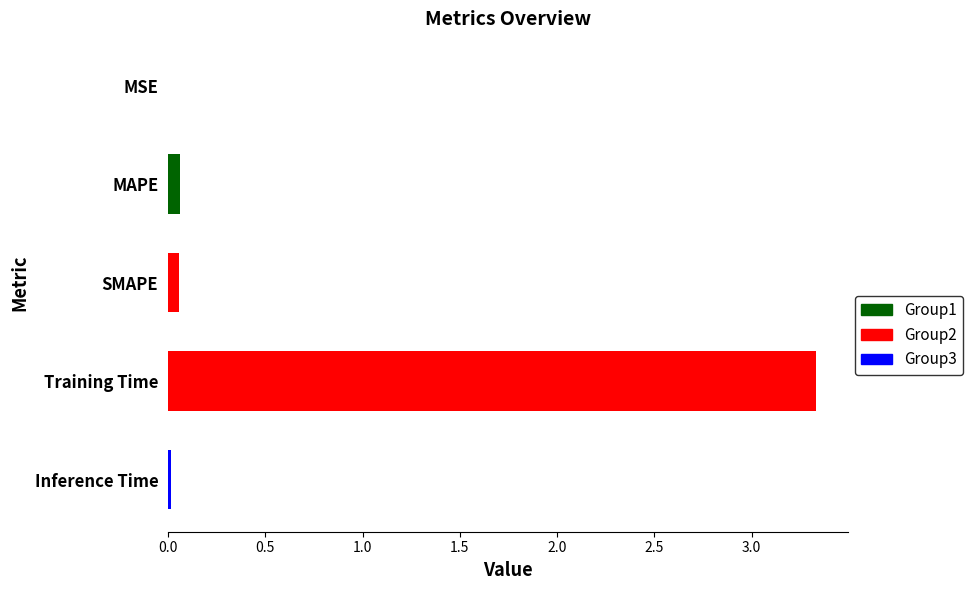

Which has a higher value, Inference Time or Training Time?

Training Time